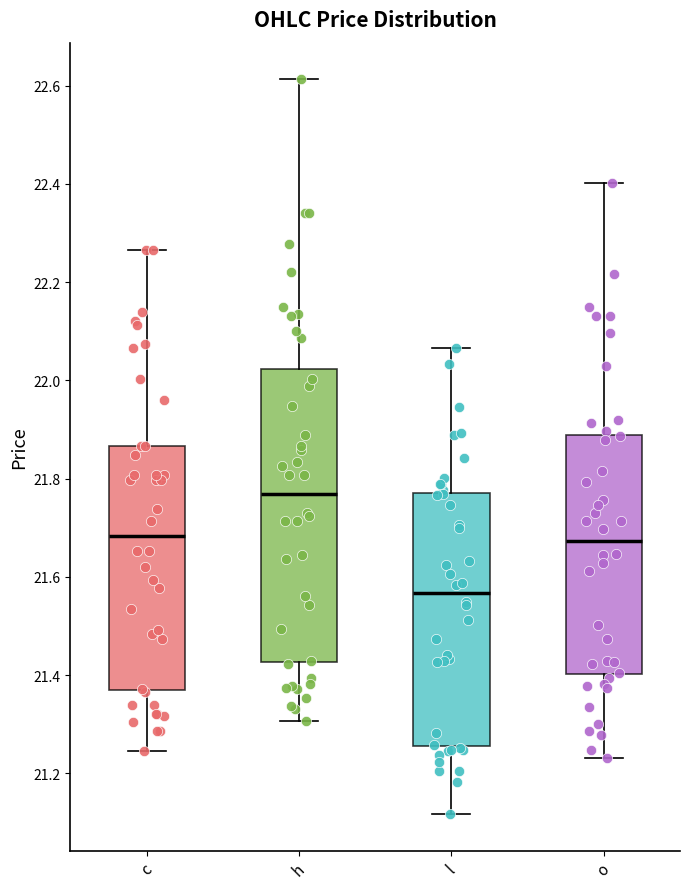

Comparing the boxes themselves (not the whiskers), which one is the tallest?

h